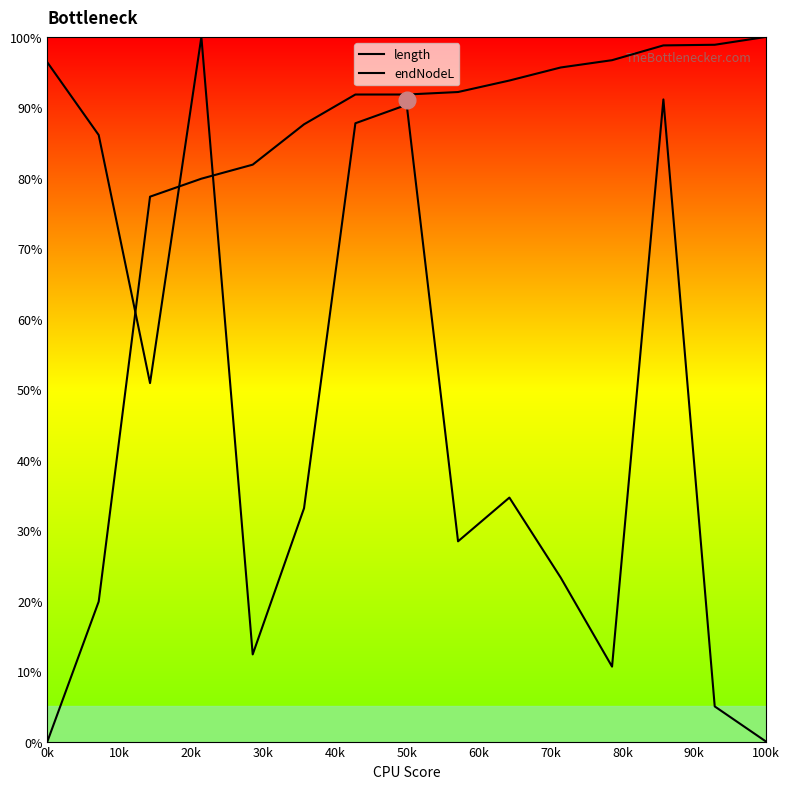

True or false: endNodeL and length cross at least once.

True